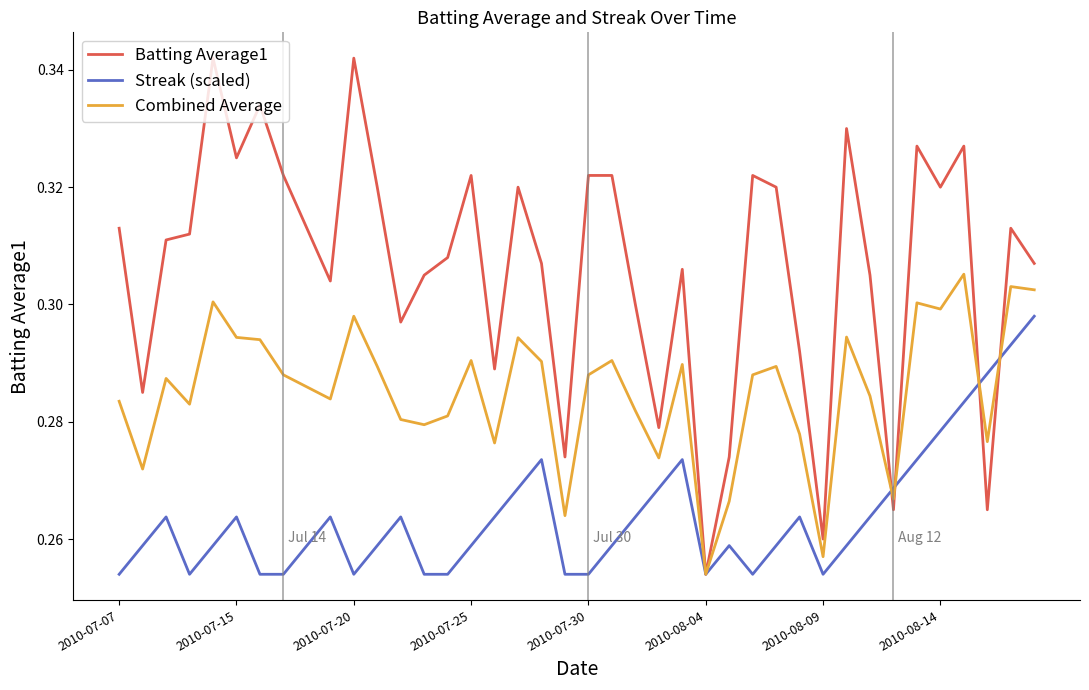

Which series has the largest range (max minus min)?

Batting Average1